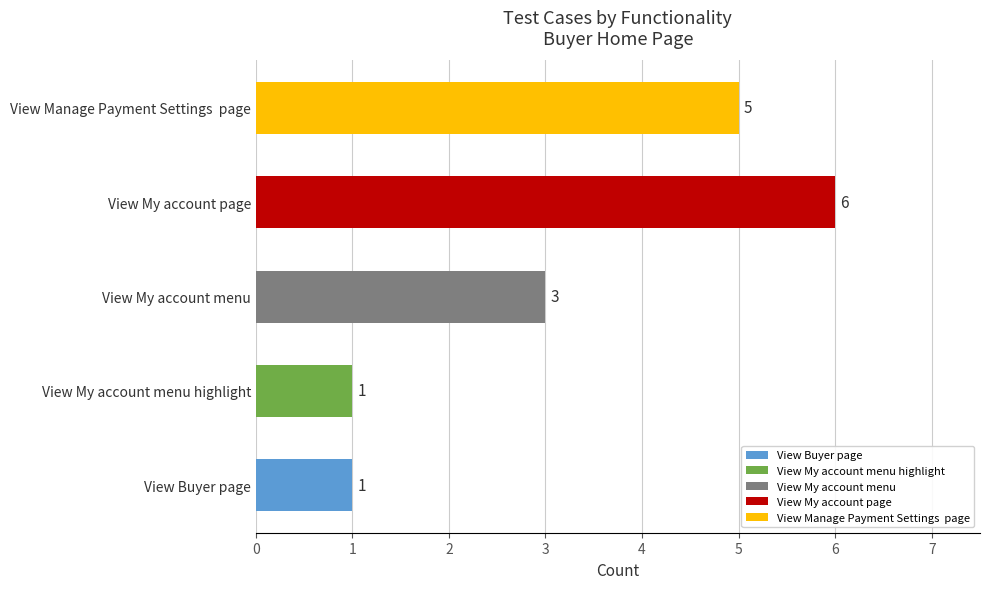

How many bars are there in total?

5